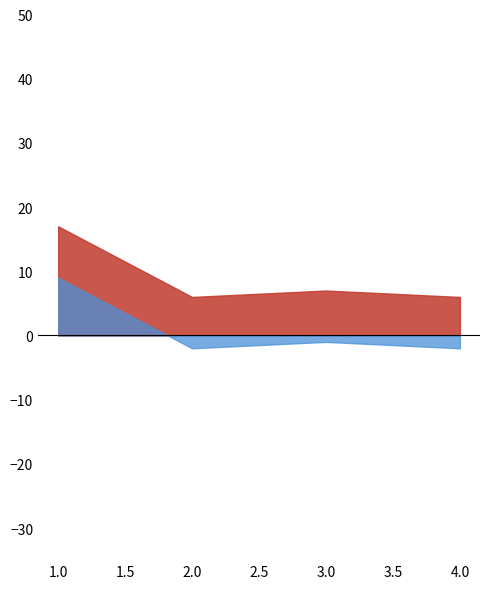

What is the change in value from 3.0 to 4.0?

-1